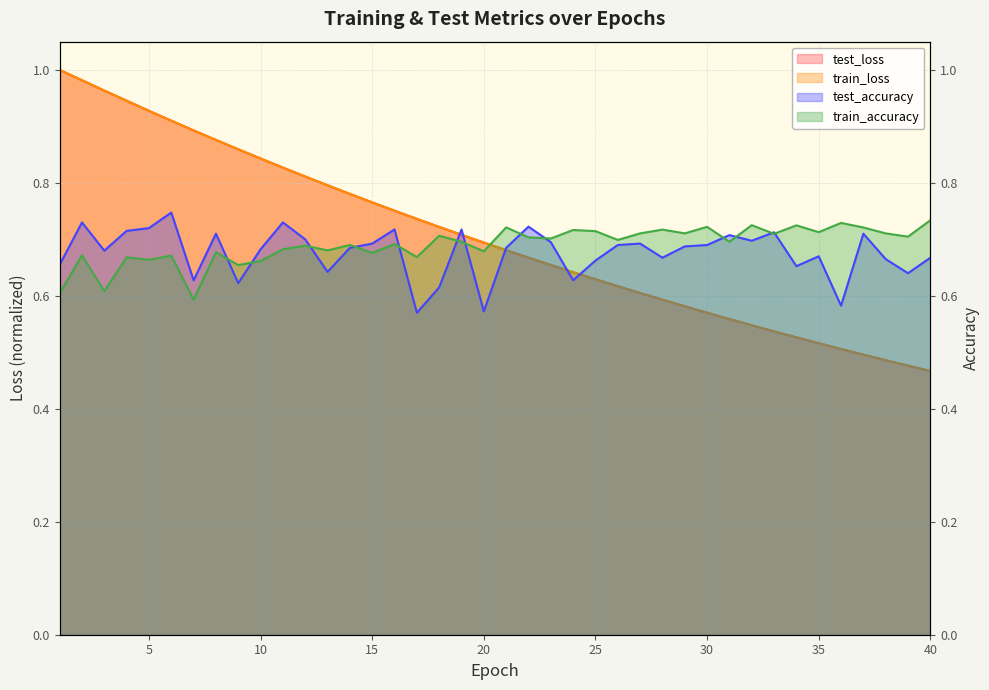

What is the difference between the second highest and second lowest values in the test_accuracy series?

0.2